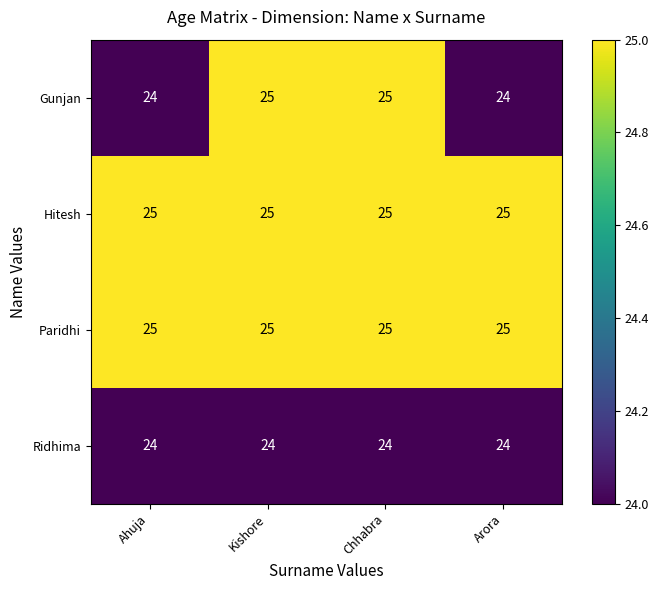

Count the number of categories in the chart.

4